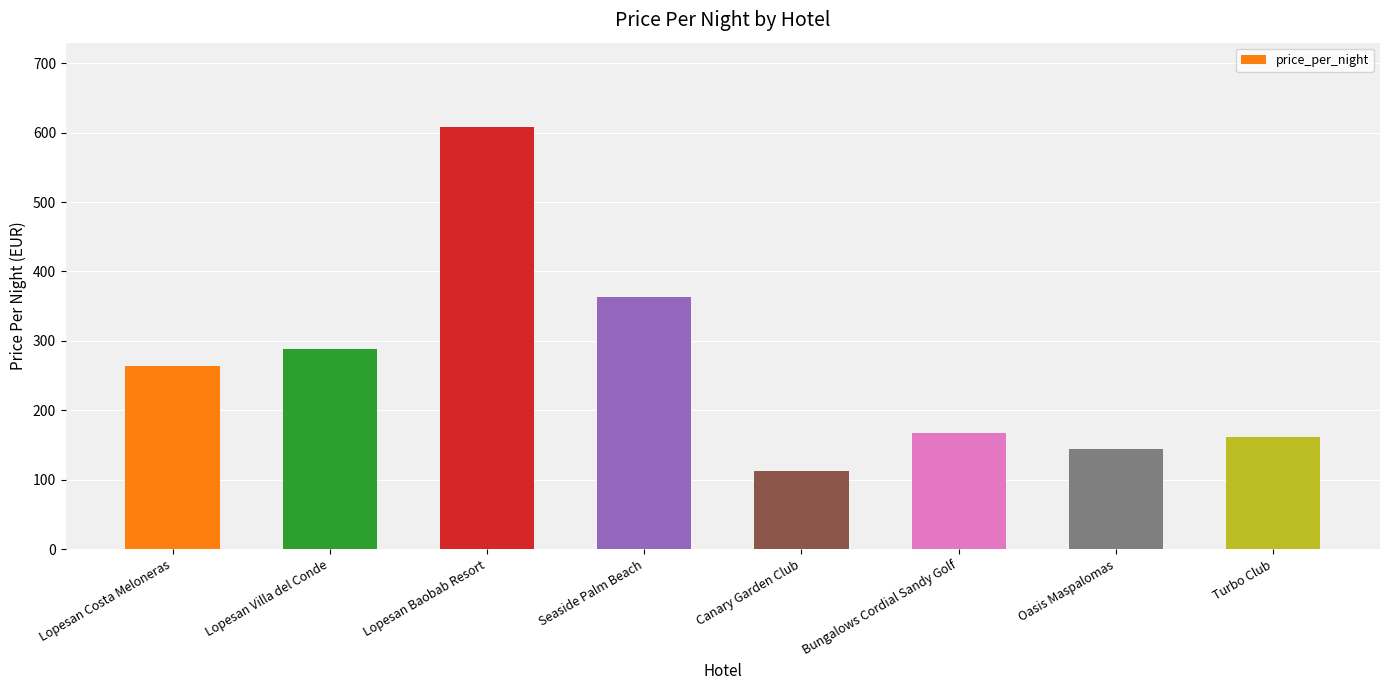

What value does the data have at Oasis Maspalomas, to the nearest 10?

140